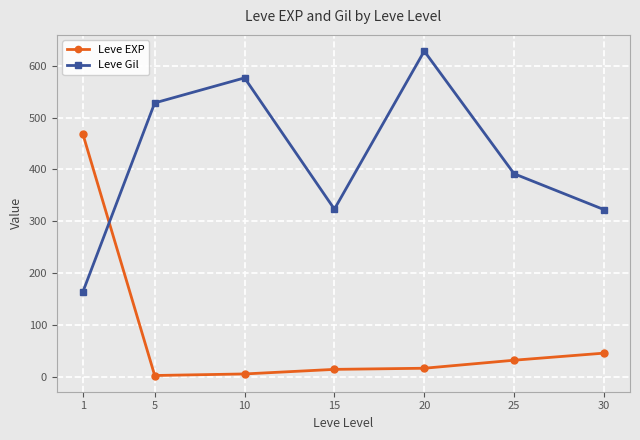

At which category does Leve Gil reach its first local peak?

10